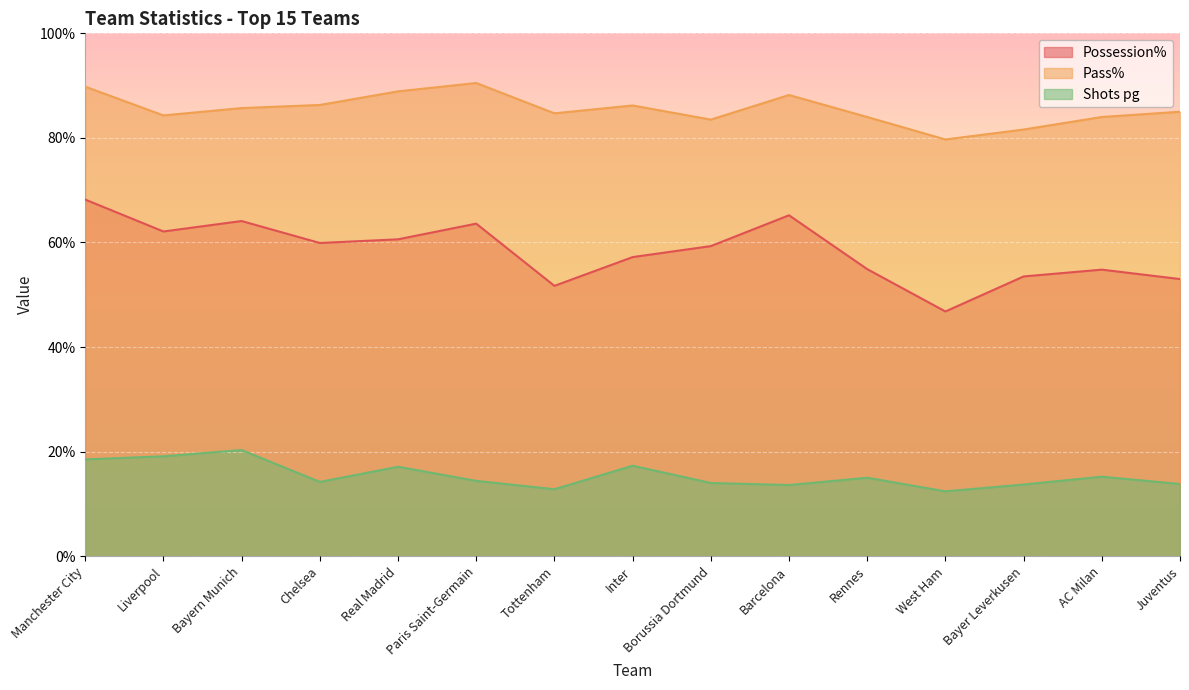

What is the sum of all Possession% values?

874.9